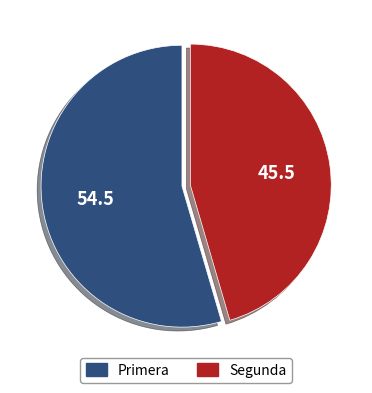

Which has a higher value, Segunda or Primera?

Primera